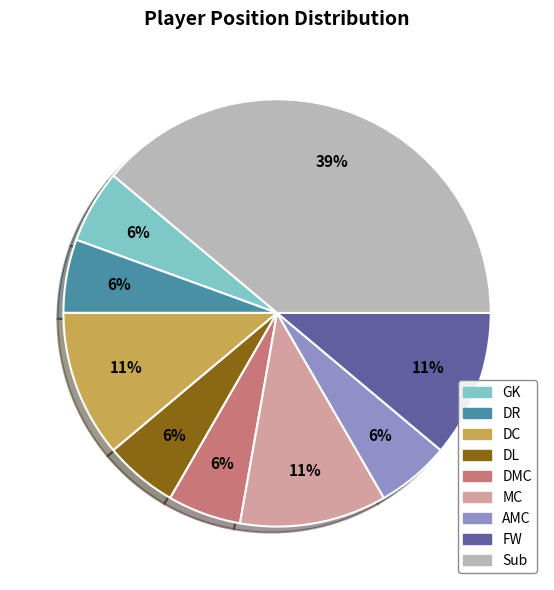

To the nearest percent, what percentage of the pie is DMC?

6%